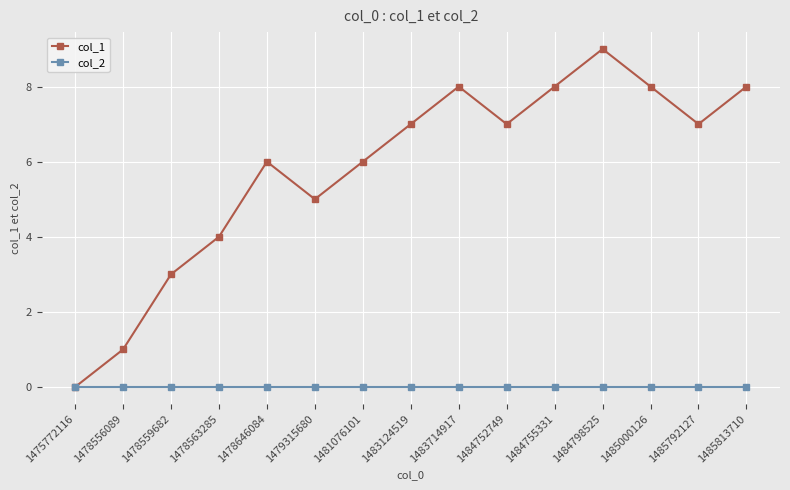

Reading right to left, transcribe all the data shown in this chart.

col_1: 8	7	8	9	8	7	8	7	6	5	6	4	3	1	0
col_2: 0	0	0	0	0	0	0	0	0	0	0	0	0	0	0